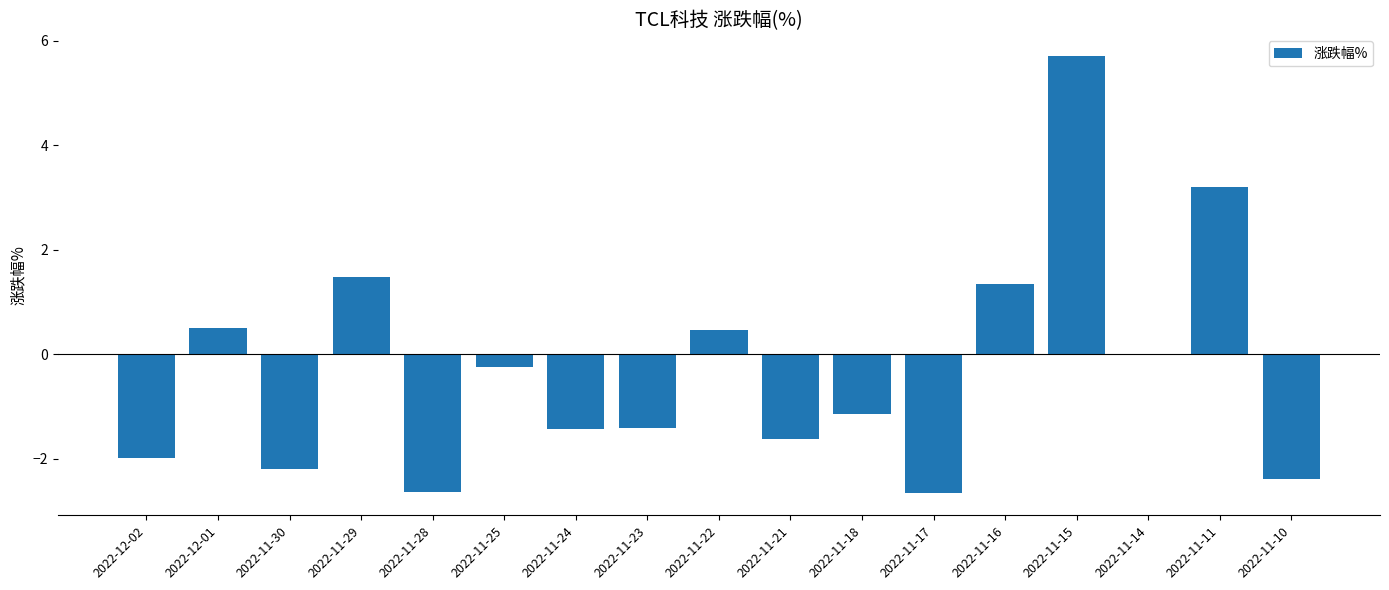

Where does the data first go above -1?

2022-12-01